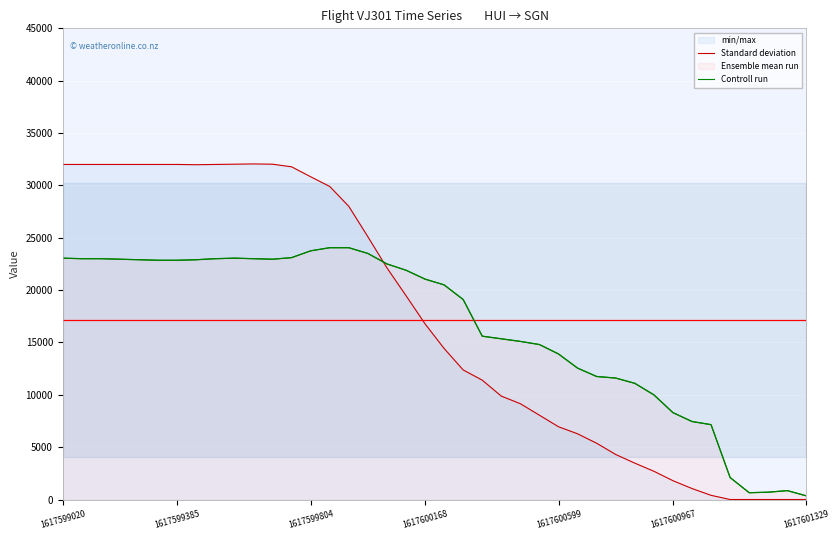

Between which two adjacent categories do Ensemble mean run and Controll run first intersect?

21 and 22